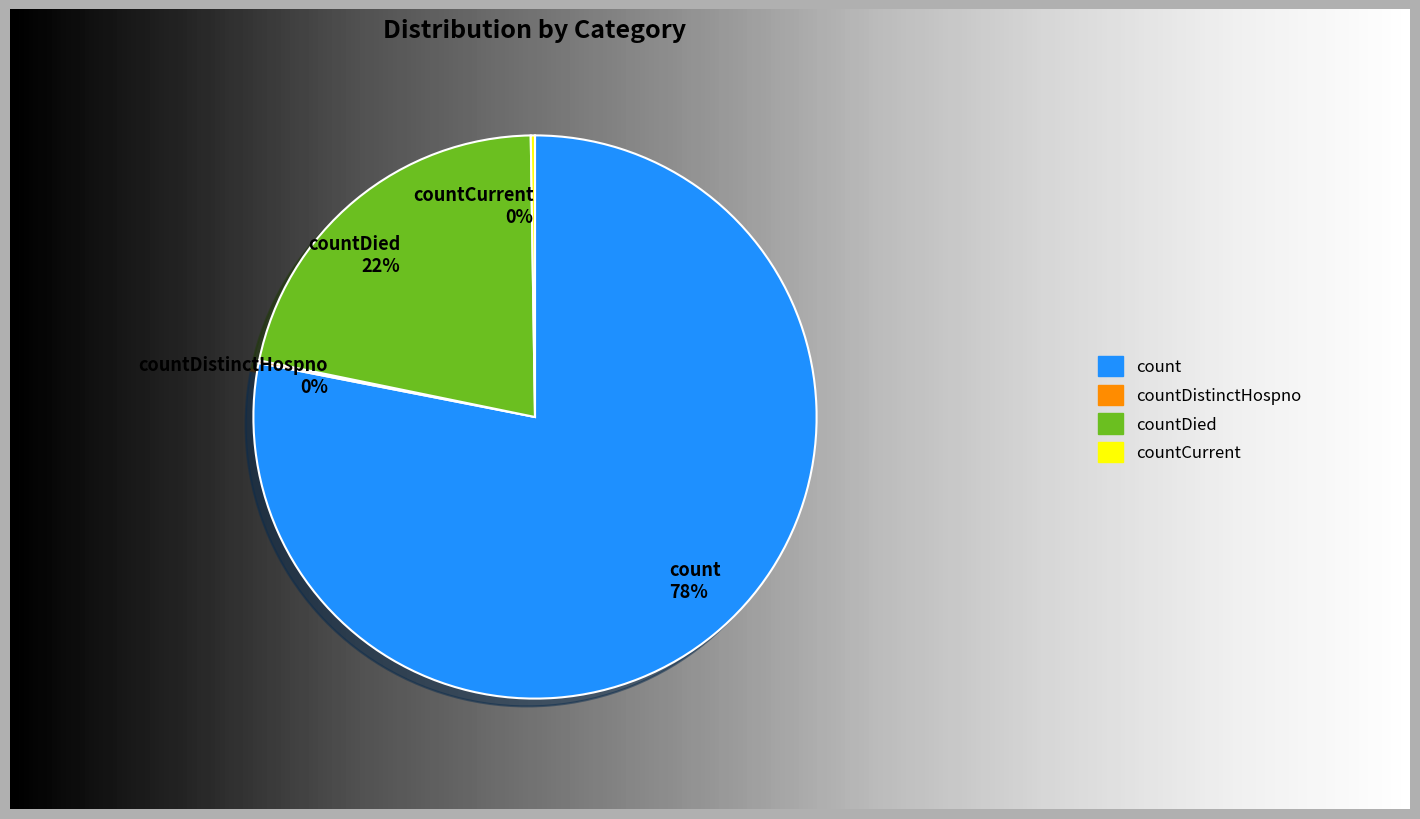

Which slice is the smallest?

countDistinctHospno